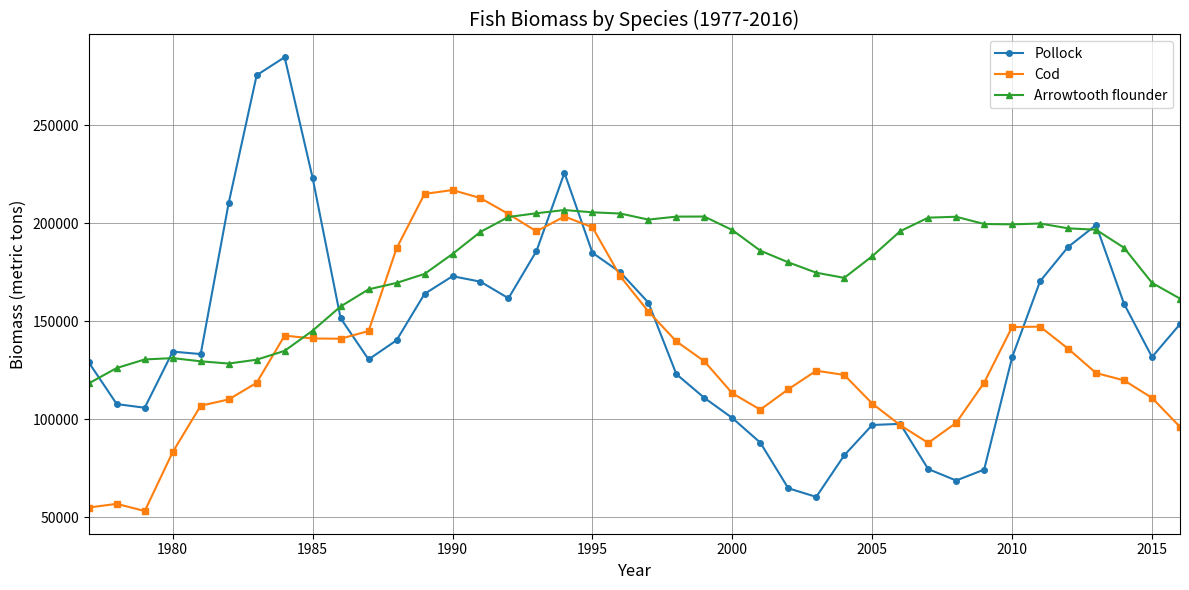

What is the value of the Cod point at the 26th from the left?

115263.1